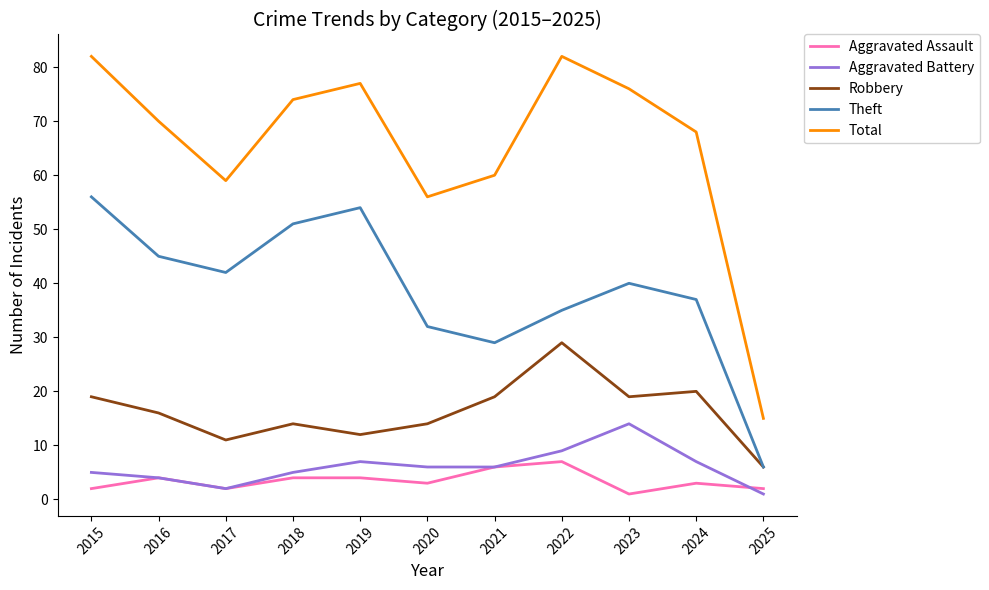

Reading right to left, list all the values displayed in this chart.

Aggravated Assault: 2025=2	2024=3	2023=1	2022=7	2021=6	2020=3	2019=4	2018=4	2017=2	2016=4	2015=2
Aggravated Battery: 2025=1	2024=7	2023=14	2022=9	2021=6	2020=6	2019=7	2018=5	2017=2	2016=4	2015=5
Robbery: 2025=6	2024=20	2023=19	2022=29	2021=19	2020=14	2019=12	2018=14	2017=11	2016=16	2015=19
Theft: 2025=6	2024=37	2023=40	2022=35	2021=29	2020=32	2019=54	2018=51	2017=42	2016=45	2015=56
Total: 2025=15	2024=68	2023=76	2022=82	2021=60	2020=56	2019=77	2018=74	2017=59	2016=70	2015=82